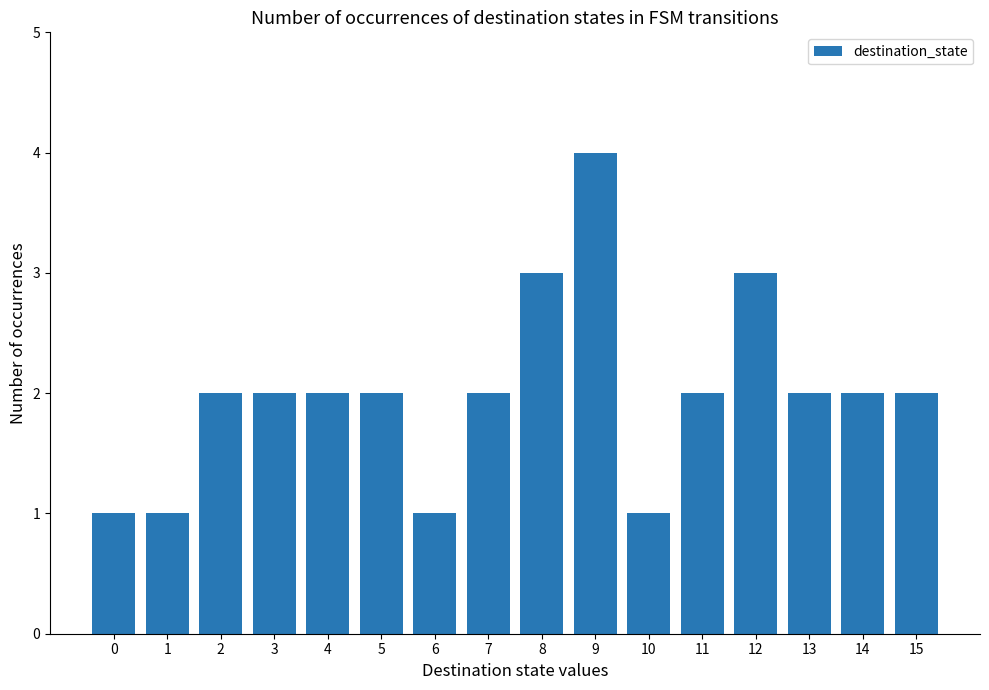

What is the ratio of the value at 8 to the value at 9?

0.8